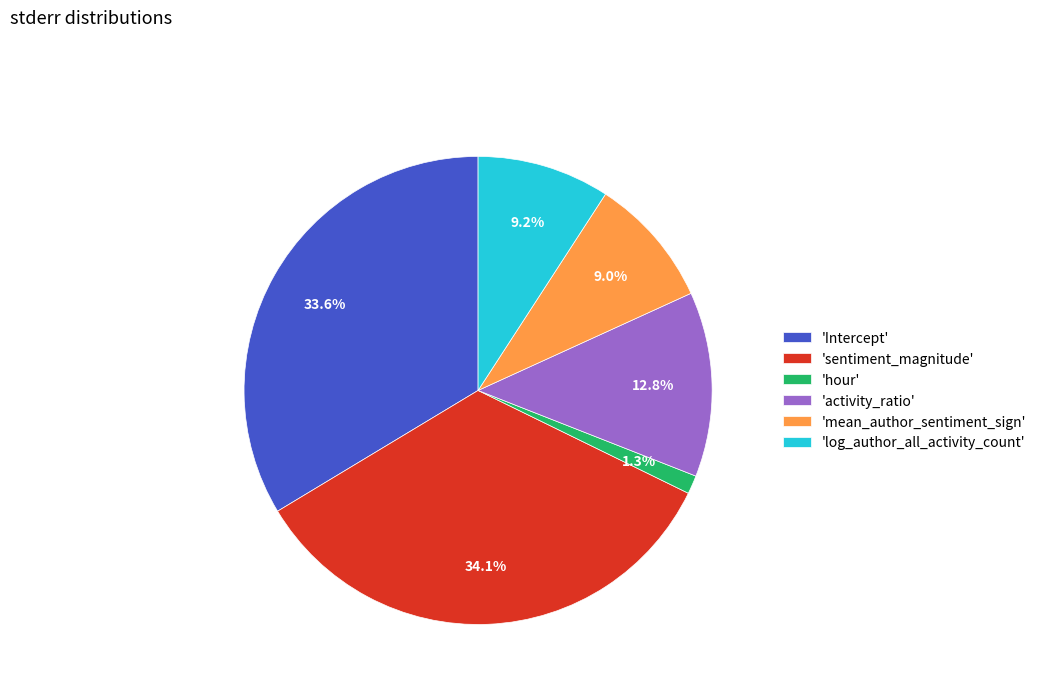

Which category has the smallest portion of the pie?

'hour'